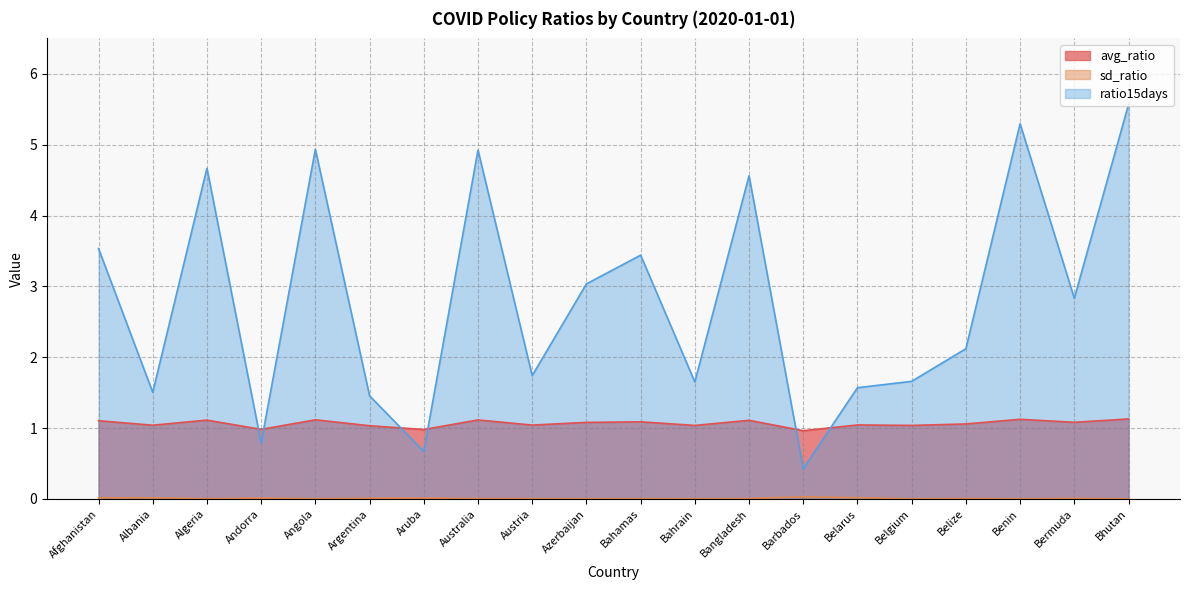

At which category is the sum across all series the highest?

Bhutan